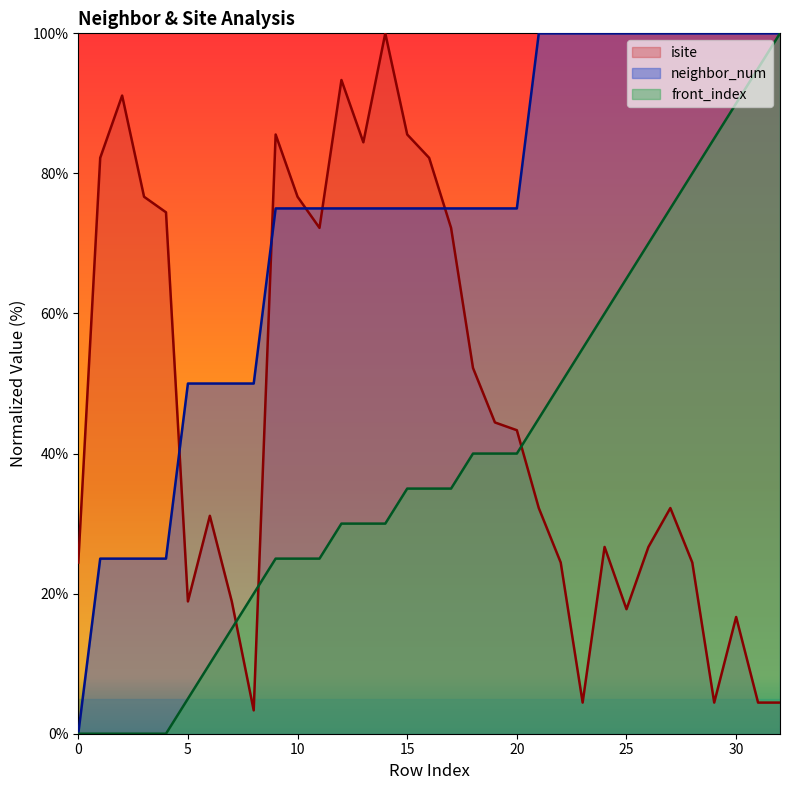

Reading right to left, what are all the values shown in this chart?

isite: 4.4	4.4	16.7	4.4	24.4	32.2	26.7	17.8	26.7	4.4	24.4	32.2	43.3	44.4	52.2	72.2	82.2	85.6	100.0	84.4	93.3	72.2	76.7	85.6	3.3	18.9	31.1	18.9	74.4	76.7	91.1	82.2	24.4
neighbor_num: 100.0	100.0	100.0	100.0	100.0	100.0	100.0	100.0	100.0	100.0	100.0	100.0	75.0	75.0	75.0	75.0	75.0	75.0	75.0	75.0	75.0	75.0	75.0	75.0	50.0	50.0	50.0	50.0	25.0	25.0	25.0	25.0	0.0
front_index: 100.0	95.0	90.0	85.0	80.0	75.0	70.0	65.0	60.0	55.0	50.0	45.0	40.0	40.0	40.0	35.0	35.0	35.0	30.0	30.0	30.0	25.0	25.0	25.0	20.0	15.0	10.0	5.0	0.0	0.0	0.0	0.0	0.0